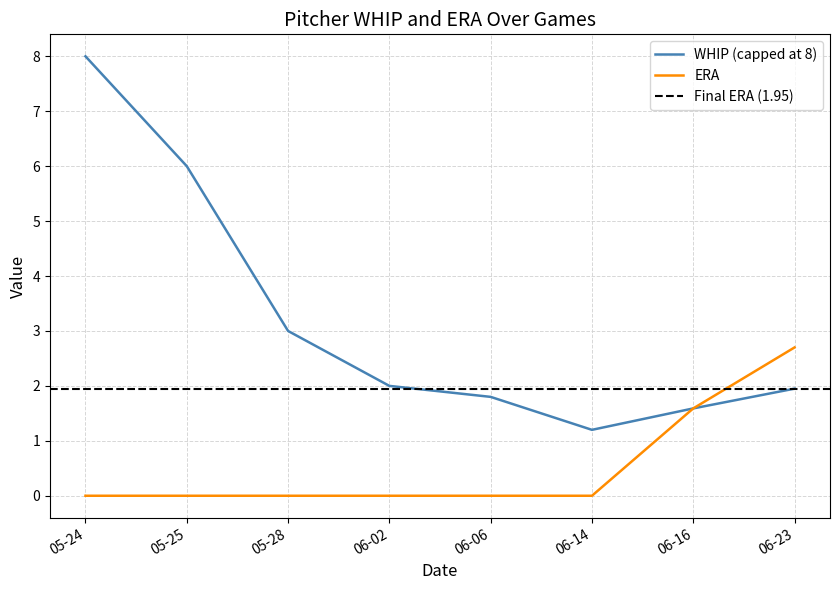

What is the label of the 2nd point from the right?

06-16